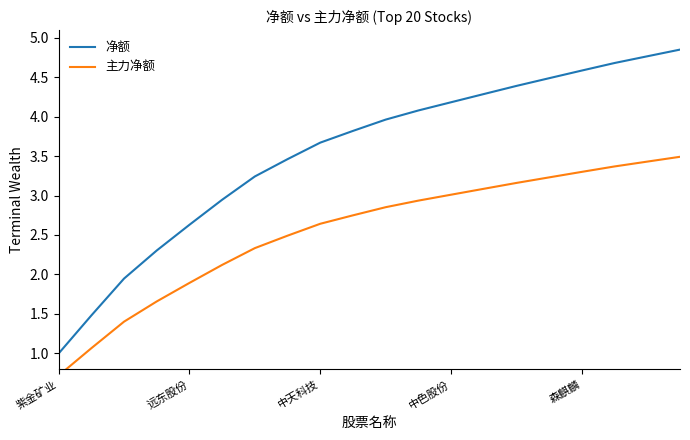

What value does the 净额 series have at 森麒麟?

4.6